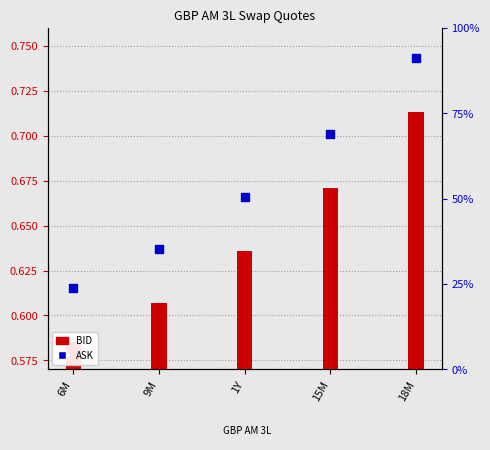

Which series has the widest spread of Y values?

ASK